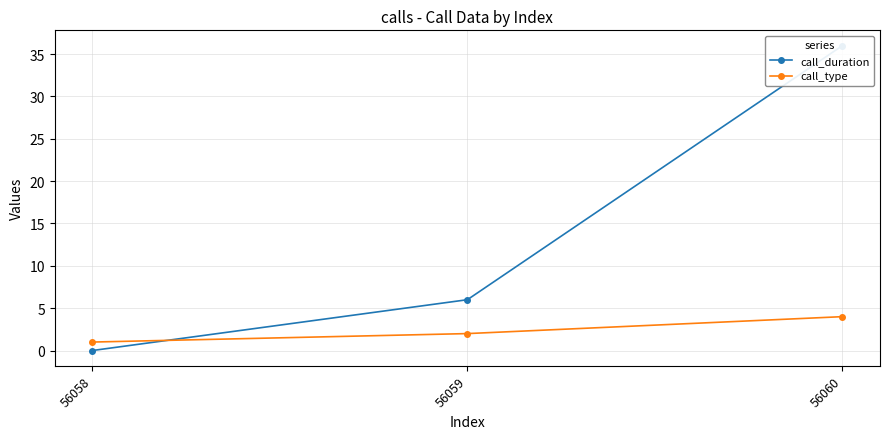

The call_type series shows 2 at 56058. True or false?

False